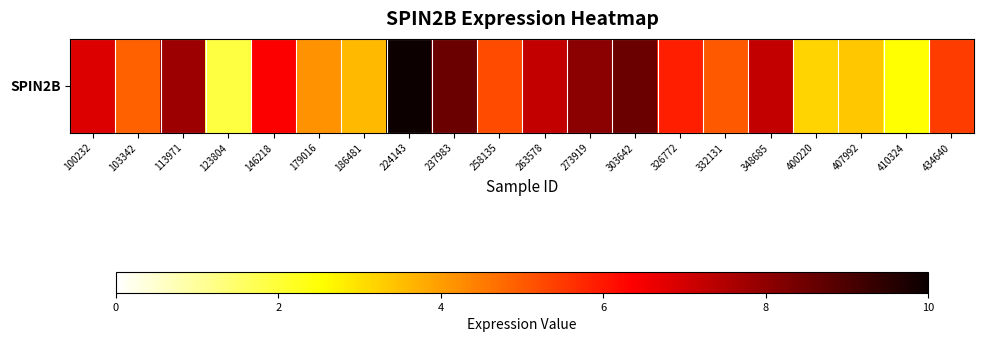

At which label does the data first exceed 5?

100232